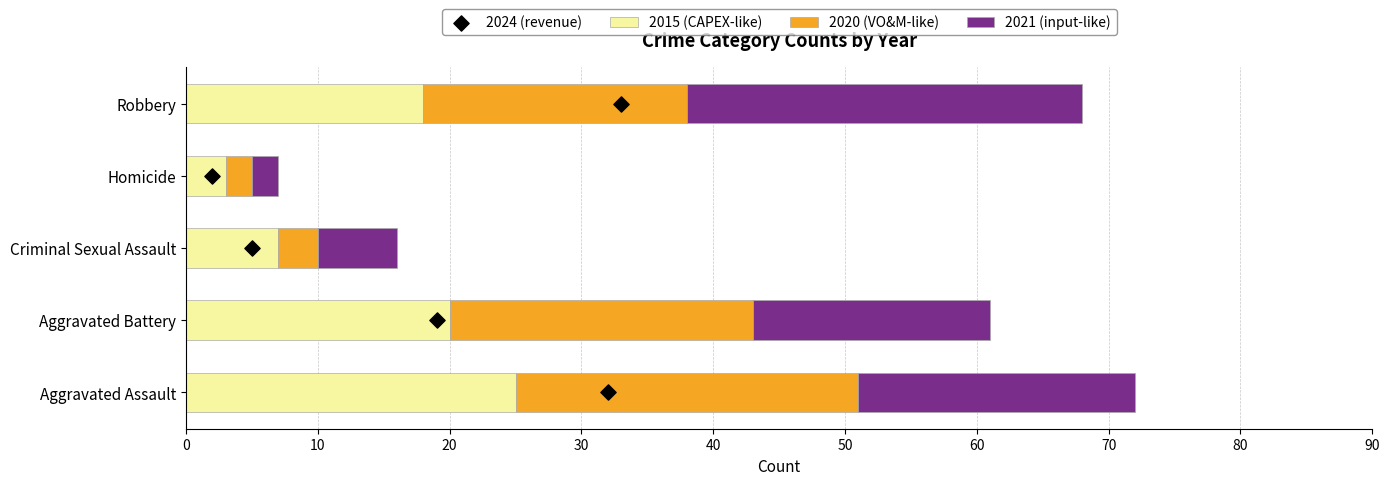

The 2015 (CAPEX-like) series shows 7 at Aggravated Battery. True or false?

False